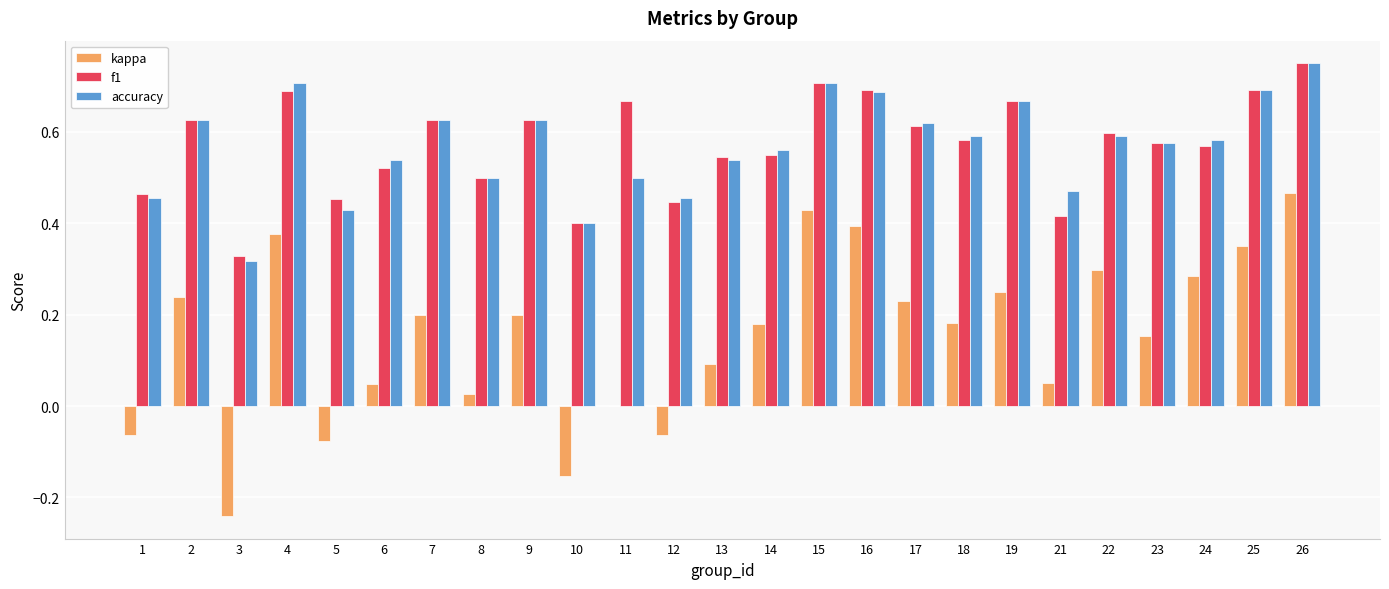

At which category is the sum across all series the highest?

26